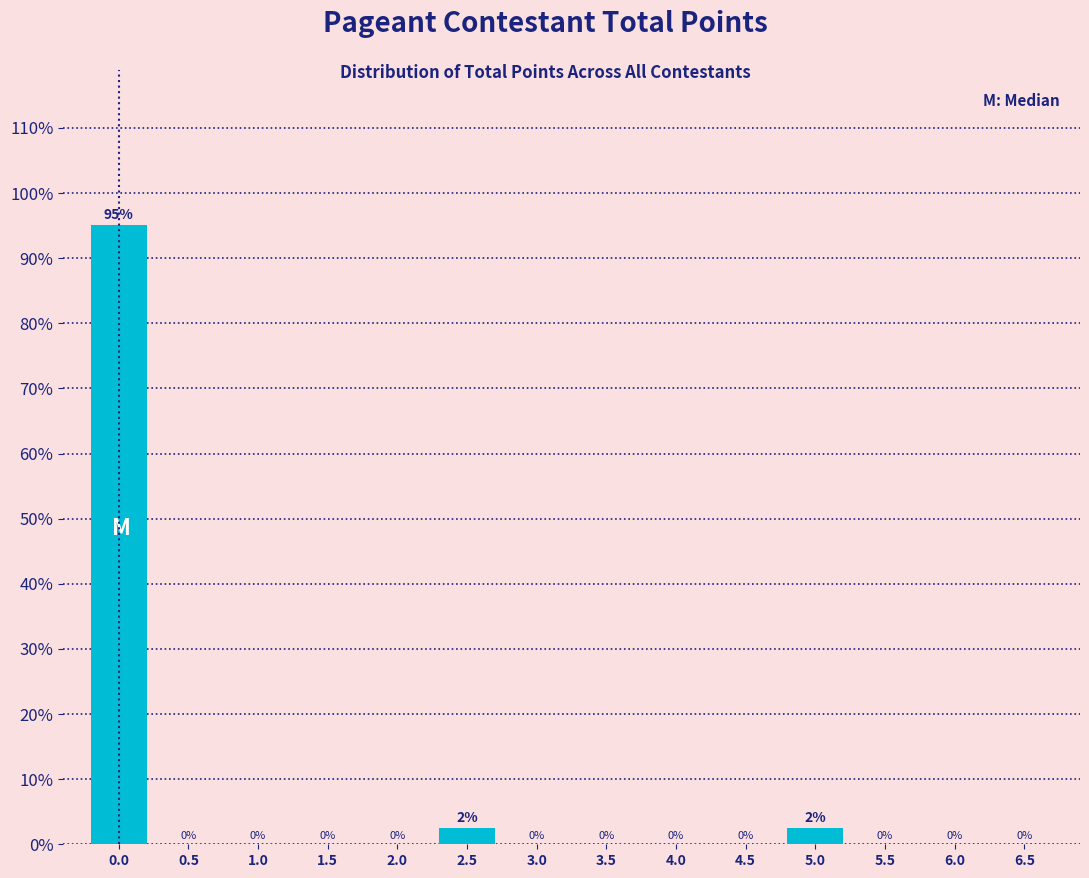

Between 6.0 and 2.5, which is larger?

2.5